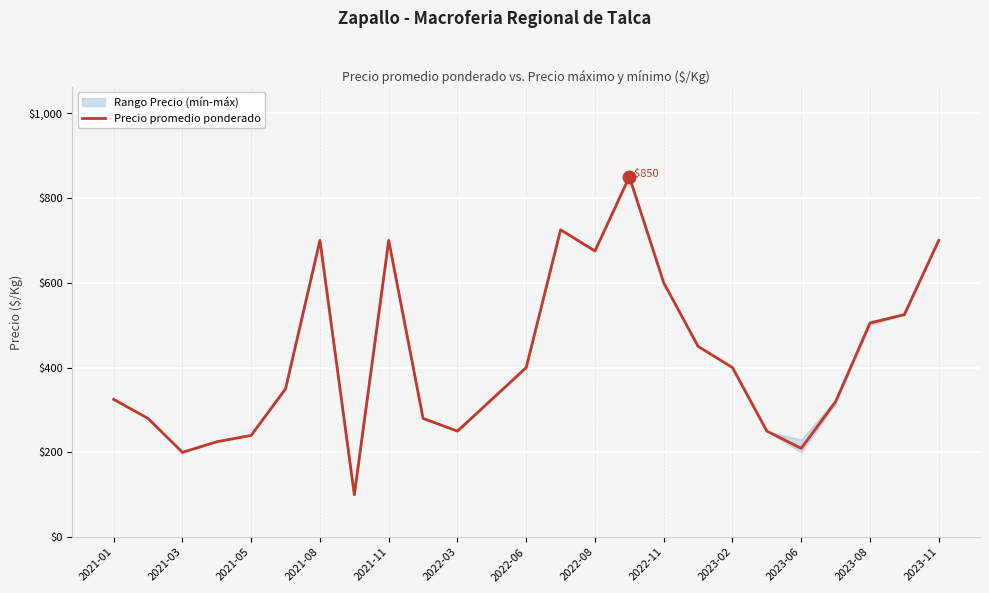

The value of Precio promedio ponderado at 2023-06 is 372.8. True or false?

False